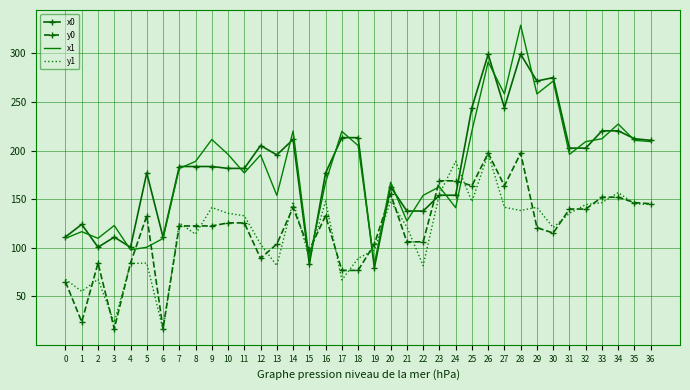

How many intersections are there between x0 and y1?

6